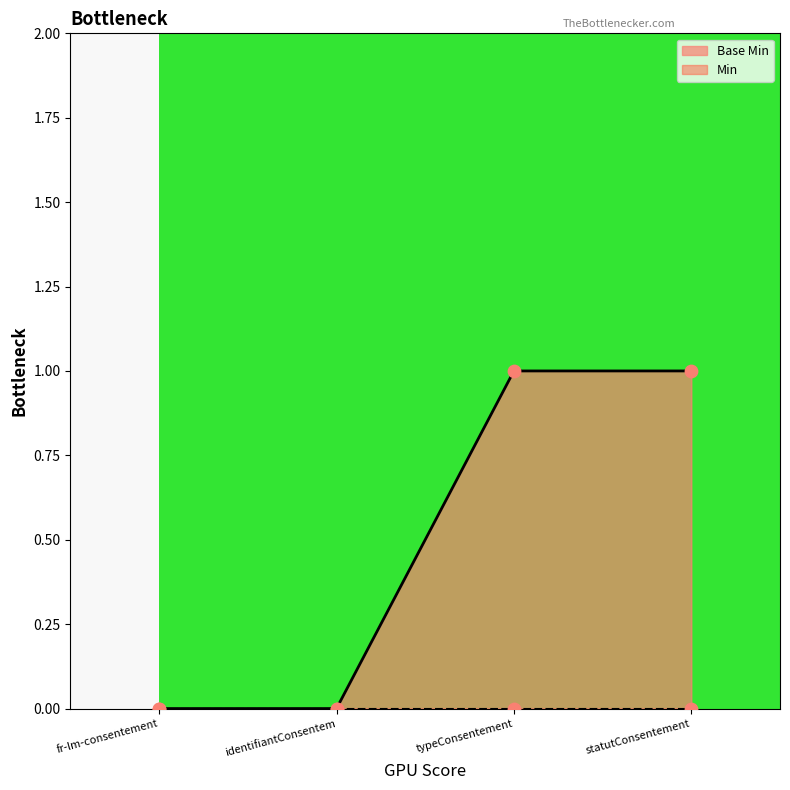

The value of Base Min at fr-lm-consentement is 0. True or false?

True